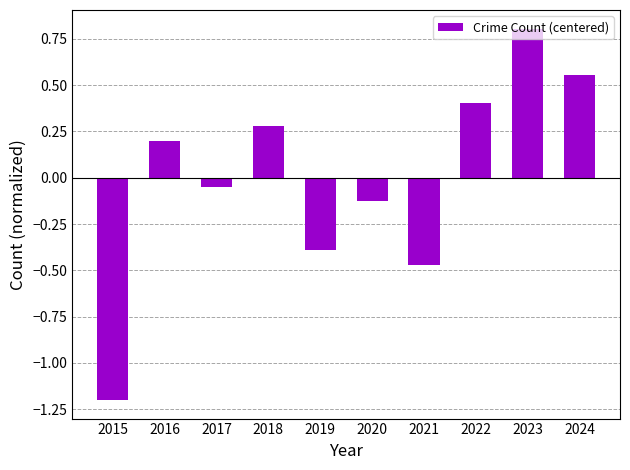

What is the value of the 9th bar from the left?

0.8